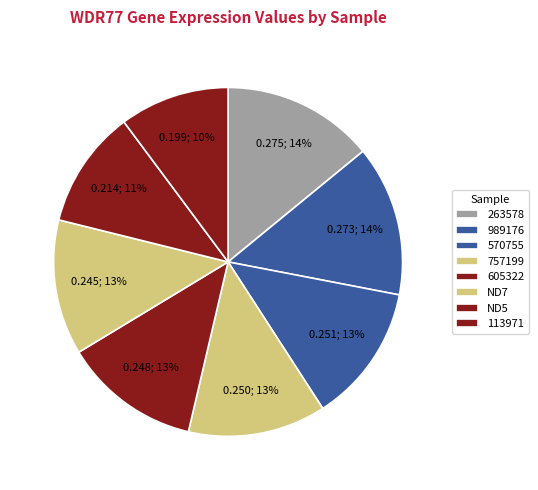

Count the number of slices in the pie.

8